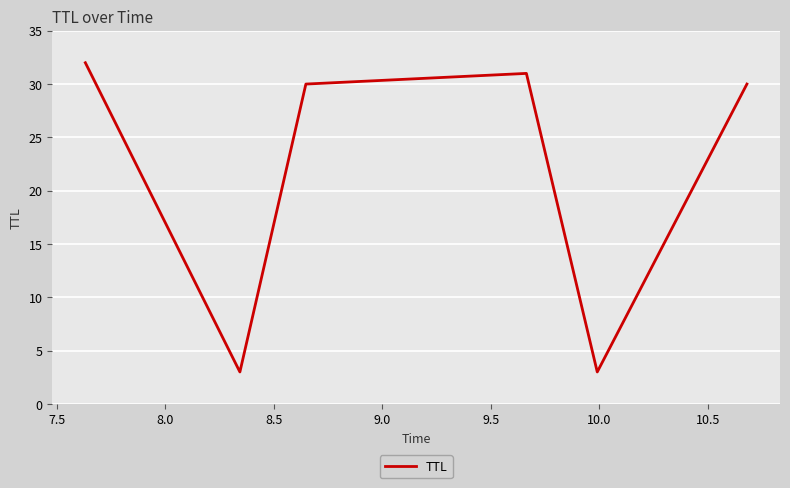

What is the smallest value displayed?

3